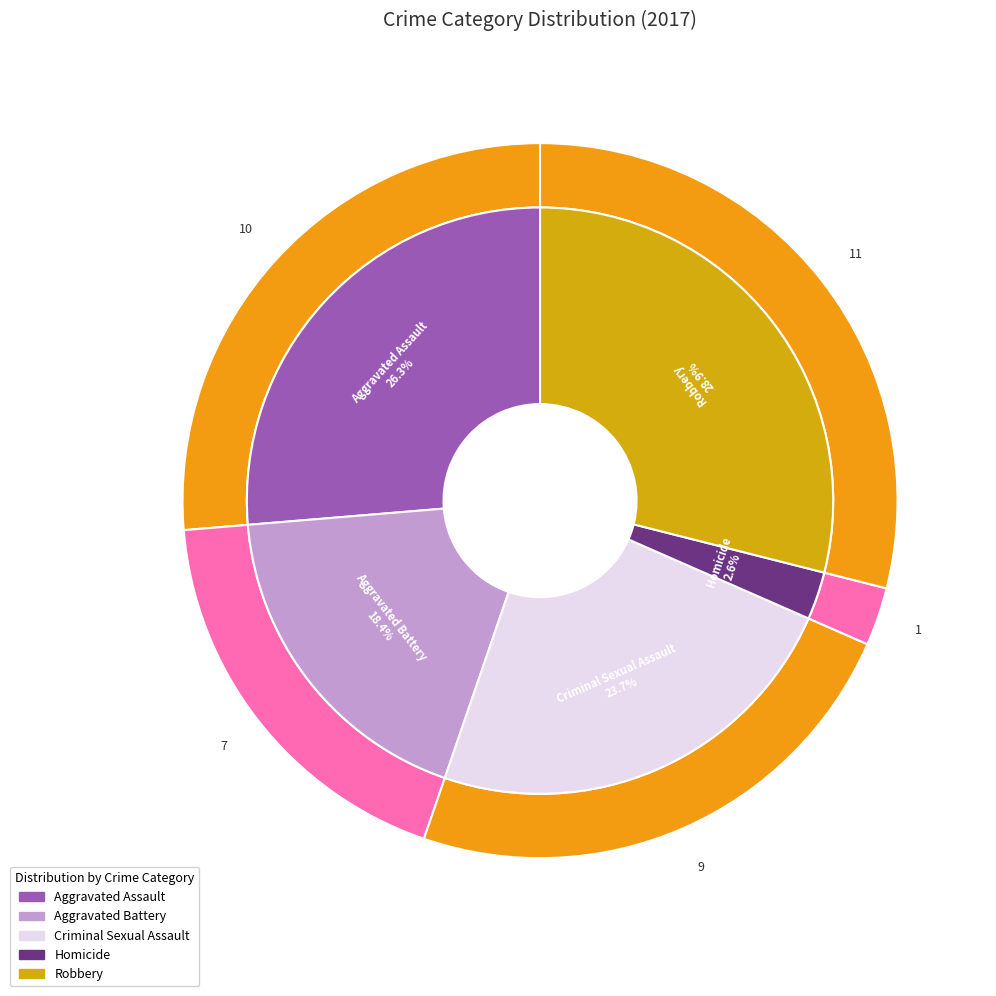

To the nearest percent, what percentage of the pie is Homicide?

3%